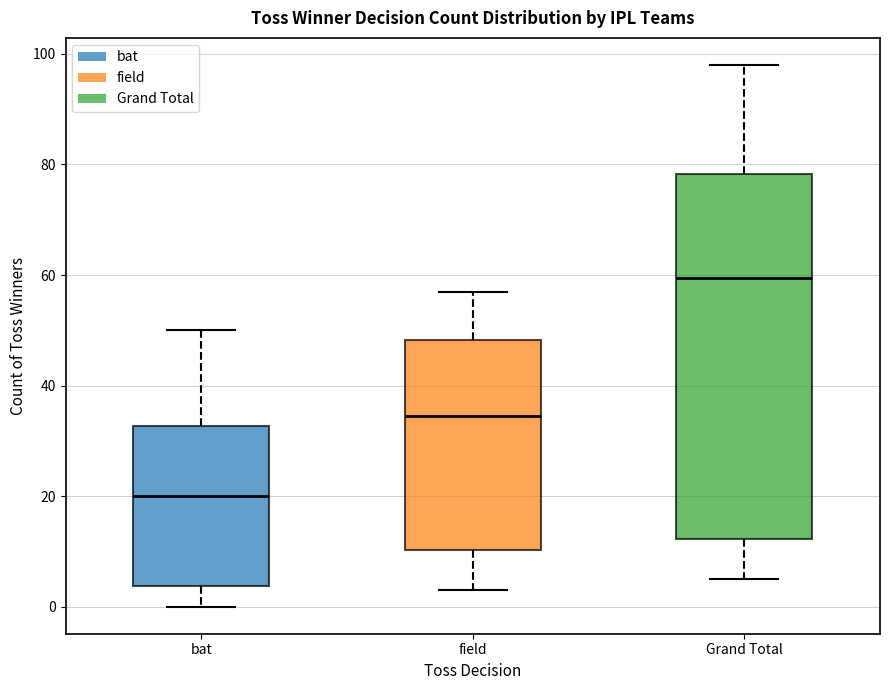

Which box is the tallest, from its lower edge to its upper edge?

Grand Total